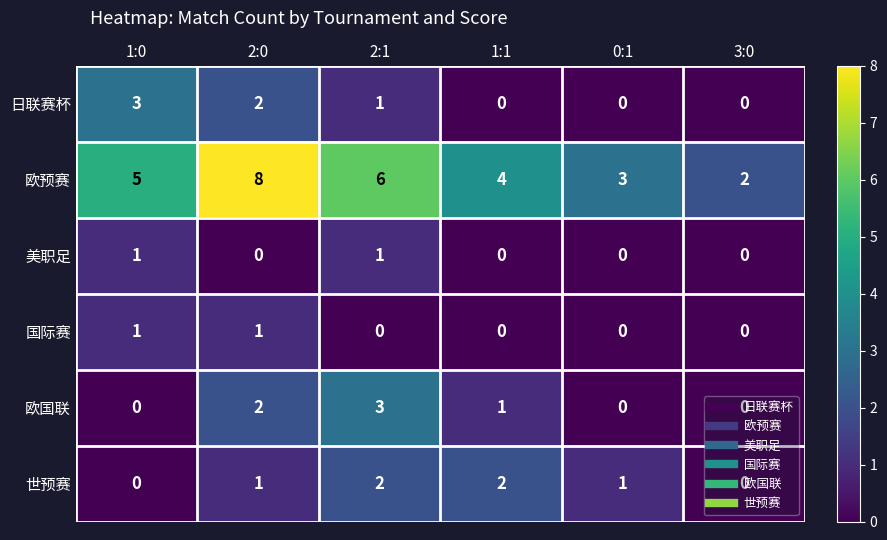

Count the 欧预赛 values in the range 3 to 6.

4